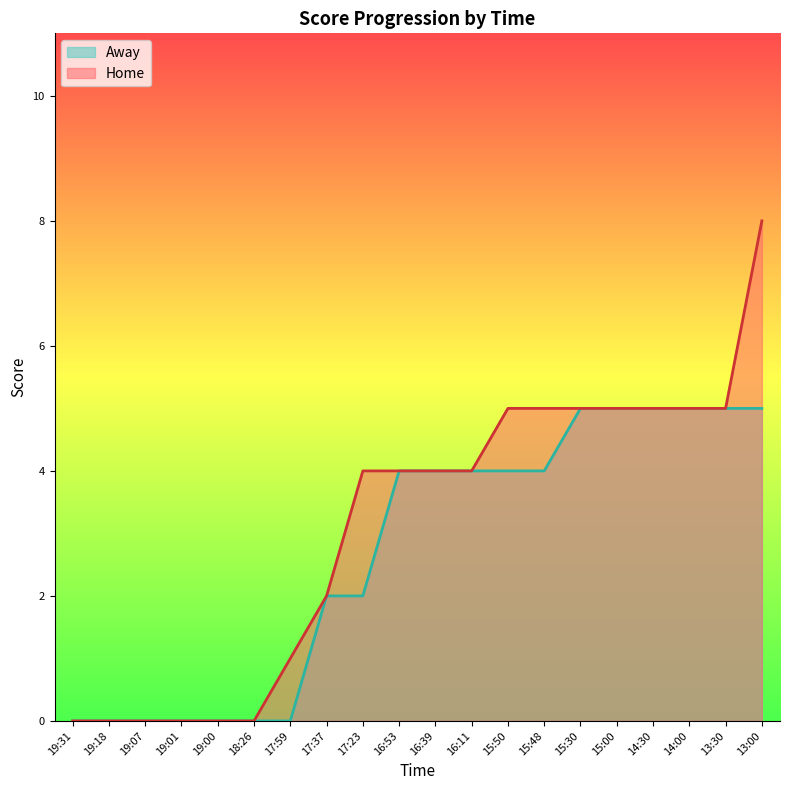

Which category has the lowest value in the Away series?

19:31